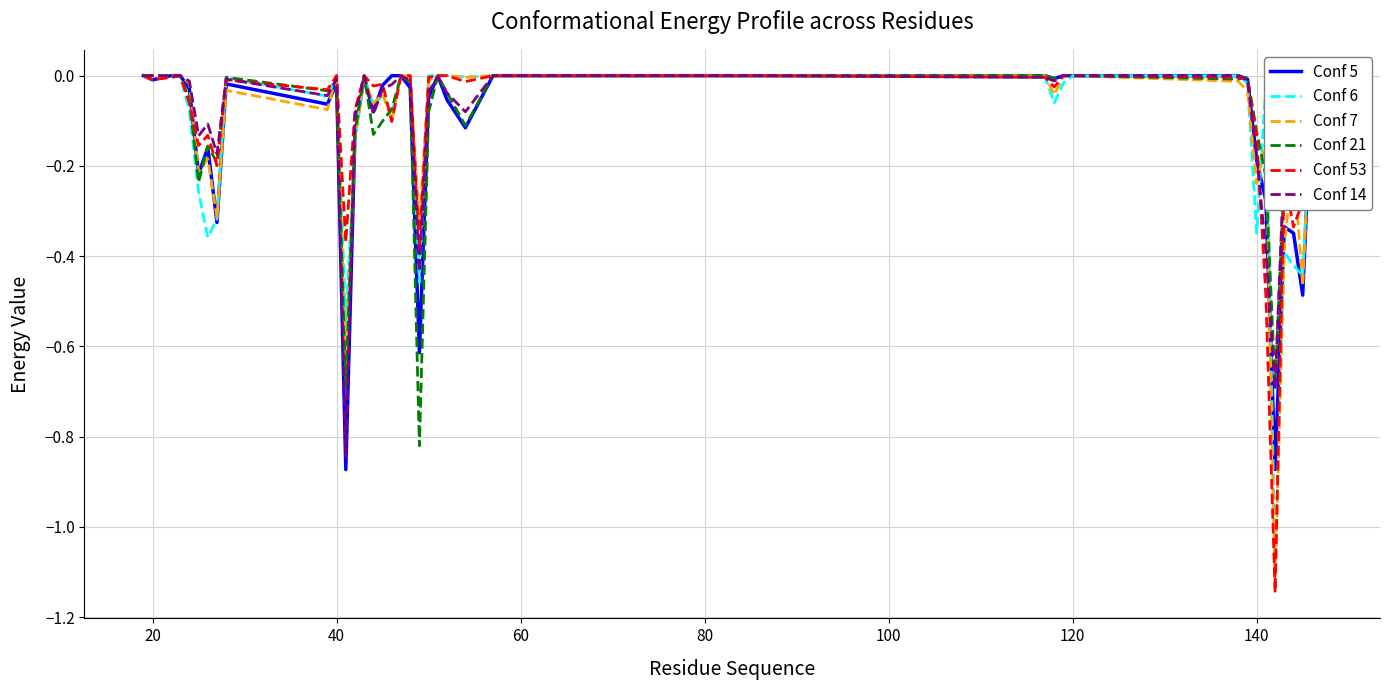

How many lines are shown in the chart?

6